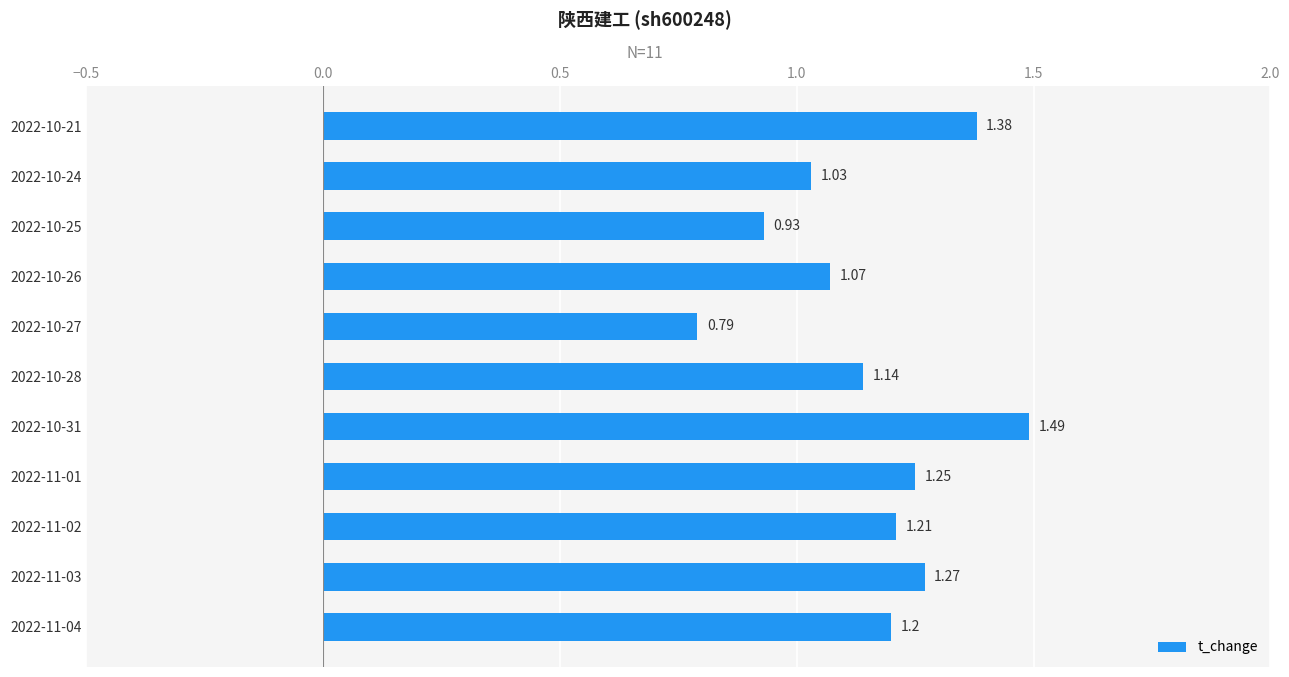

Which has a higher value, 2022-11-03 or 2022-11-02?

2022-11-03